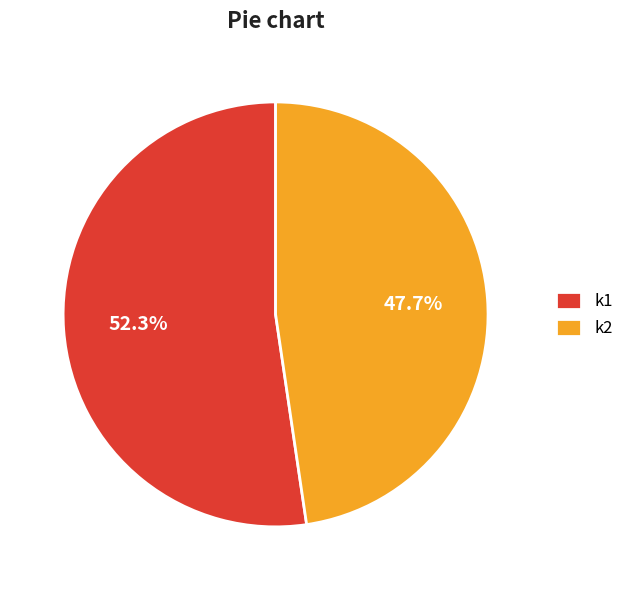

Rank the categories by value from lowest to highest.

k2, k1